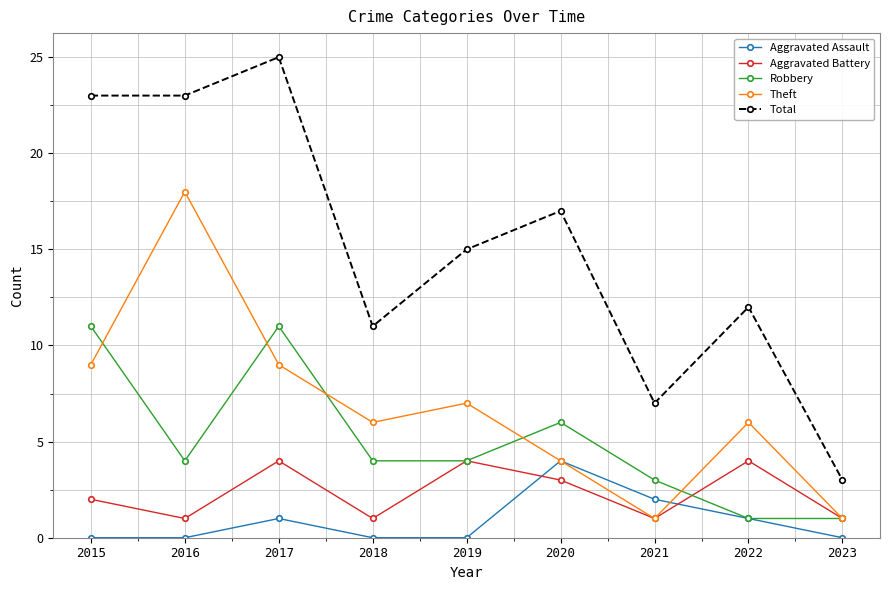

What are all the series names shown in the legend?

Aggravated Assault, Aggravated Battery, Robbery, Theft, Total